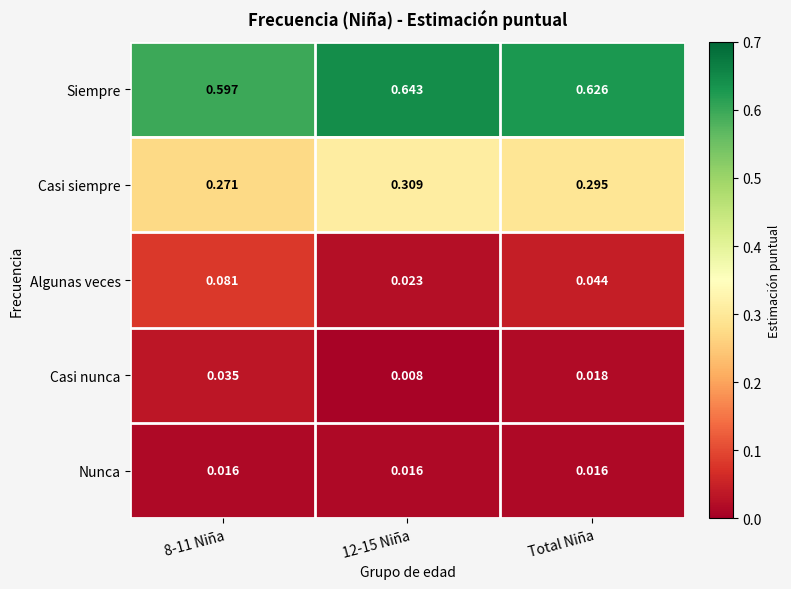

Which series has the largest total across all categories?

Siempre